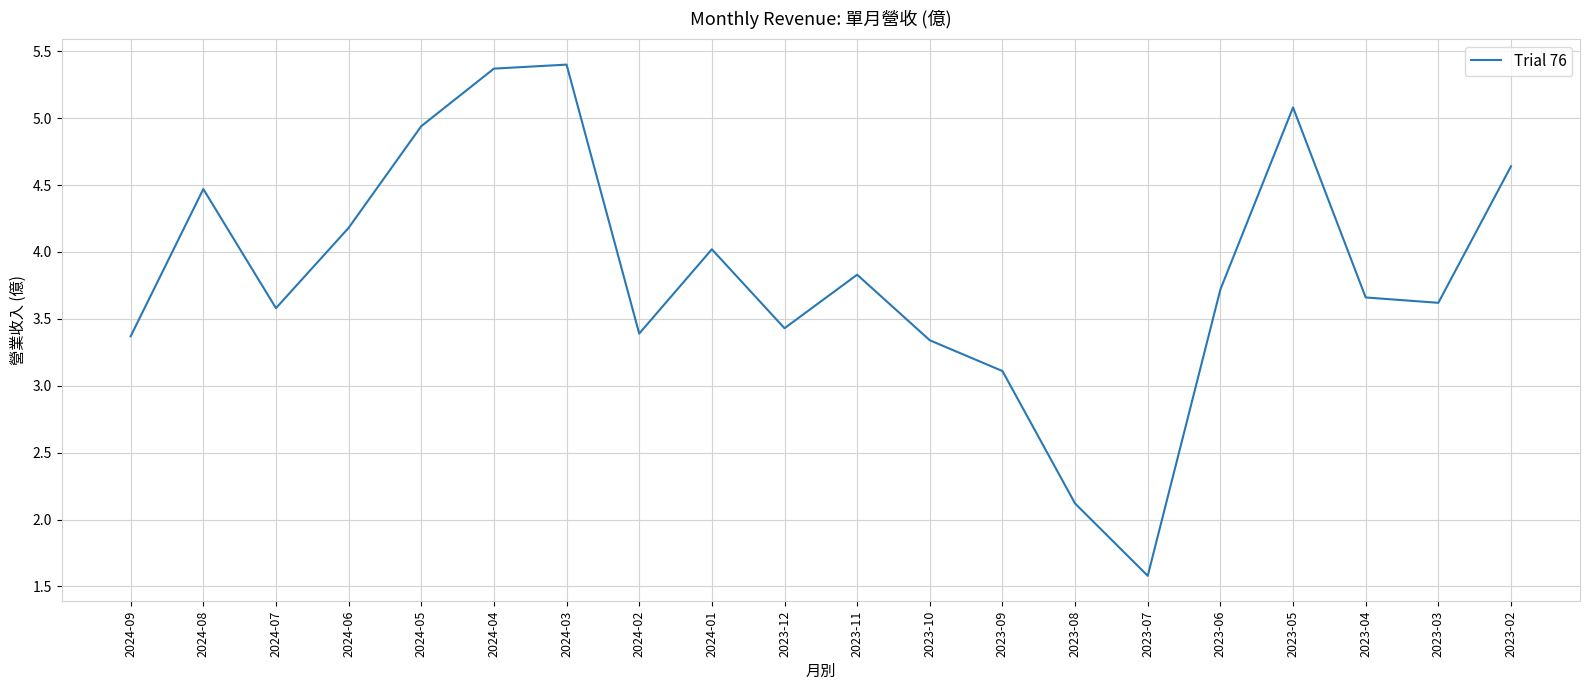

What is the greatest value displayed?

5.4